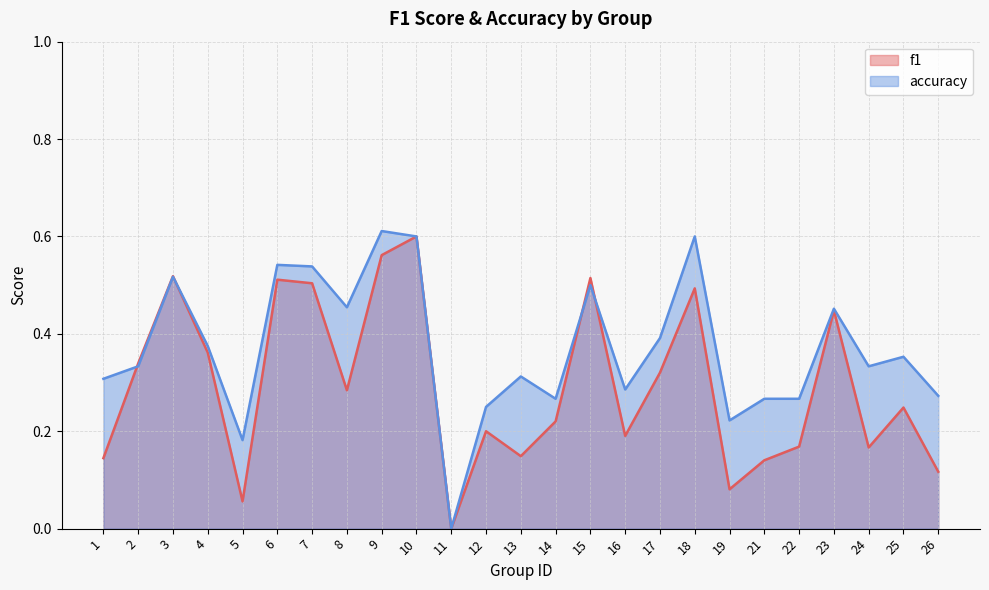

The accuracy series shows 0.5 at 15. True or false?

True